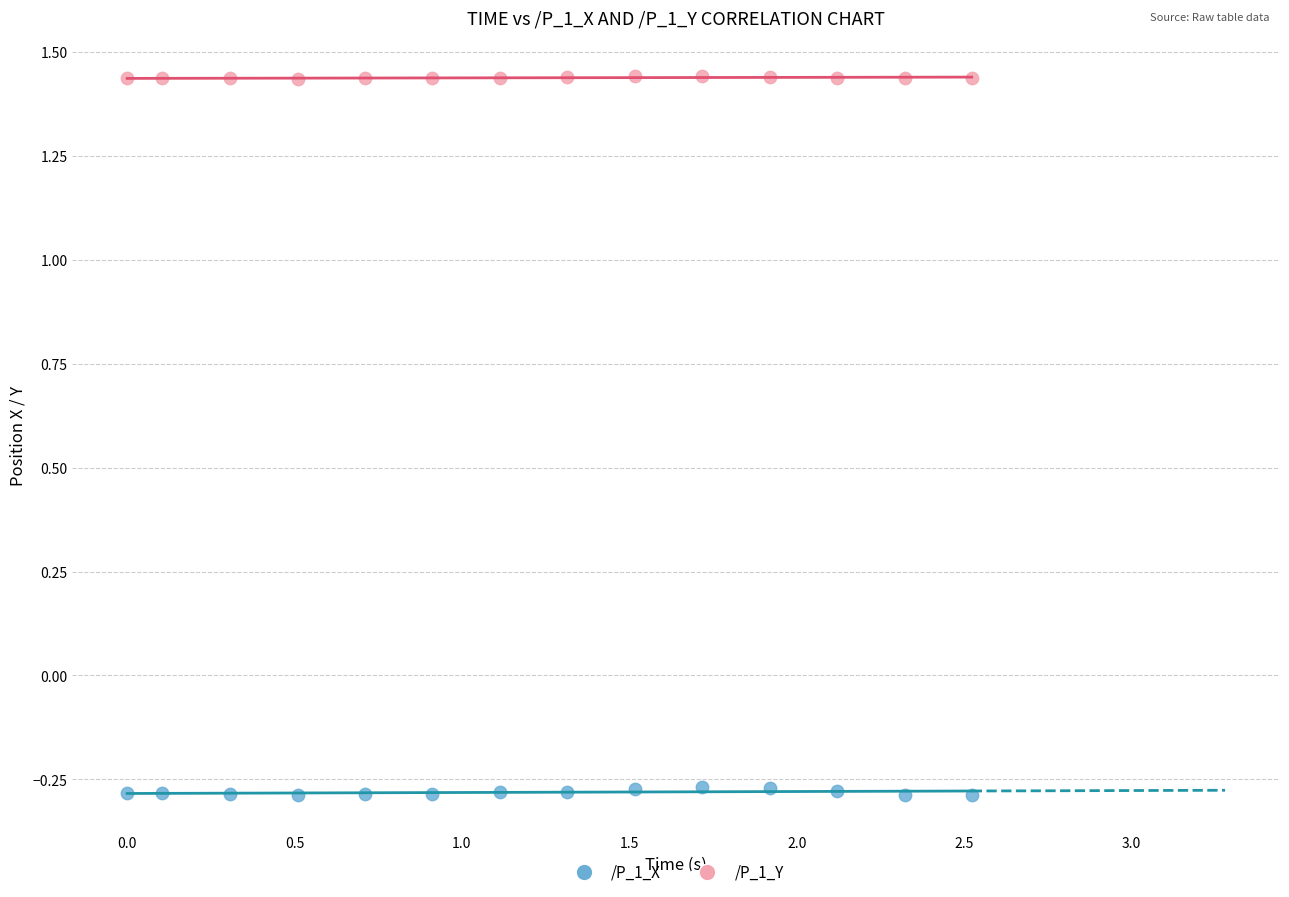

Which series contains the highest Y value?

/P_1_Y